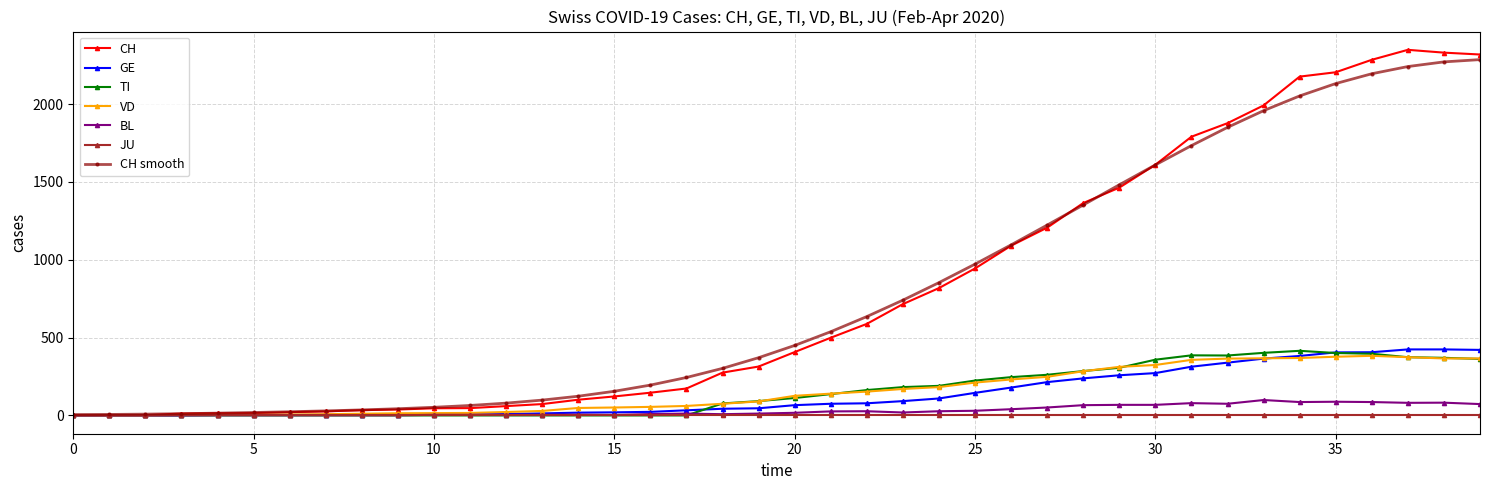

What is the maximum value for VD?

383.0